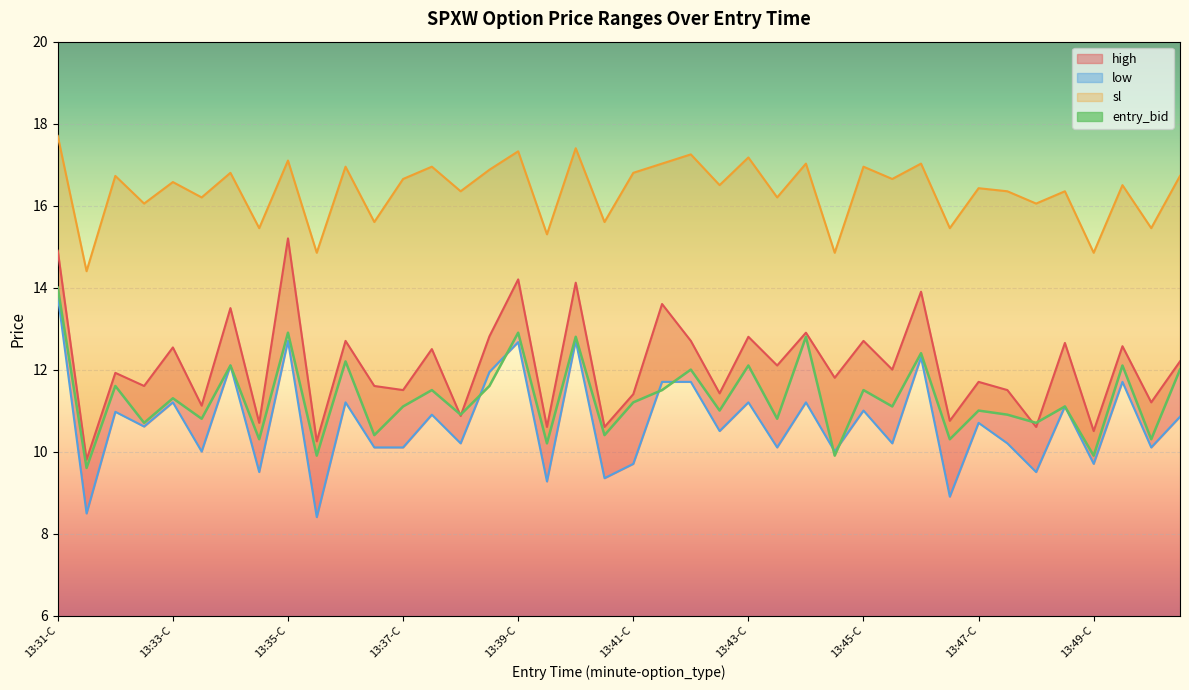

After their last crossing, which series has the higher values: entry_bid or low?

entry_bid